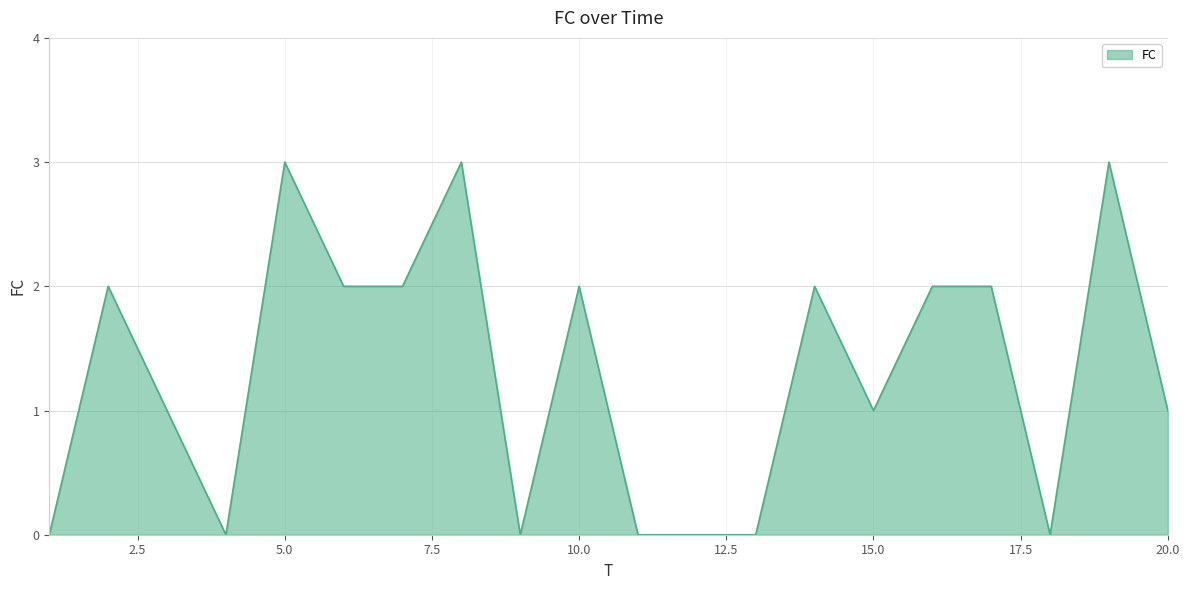

What is the maximum value shown in the chart?

3